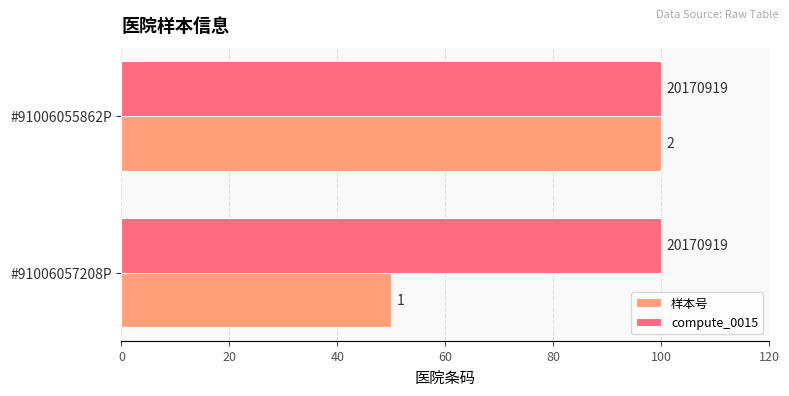

Which series has the largest range (max minus min)?

样本号